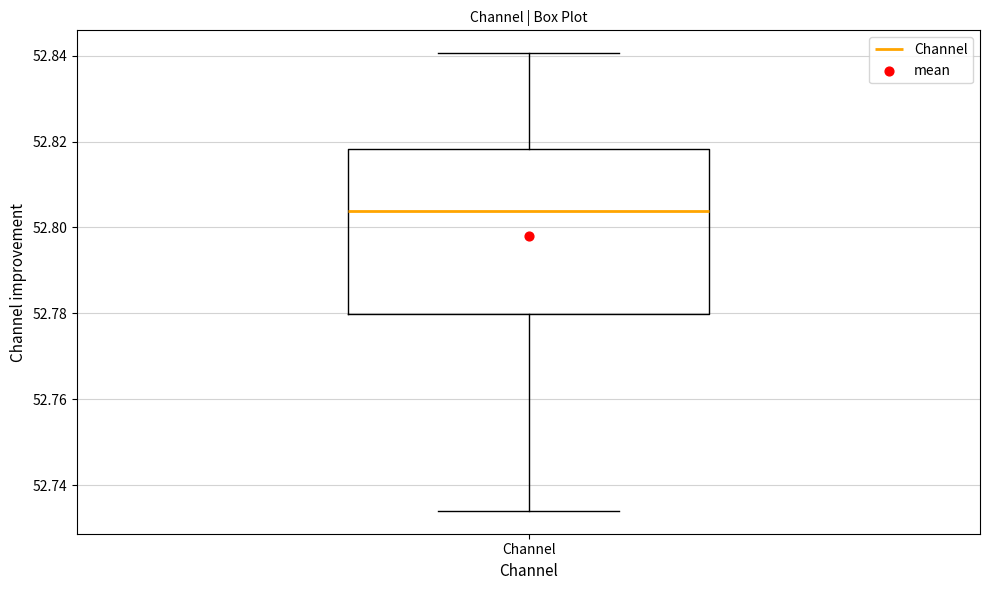

Read this box plot against the y-axis: the position of the median line, the range covered by the box, and the ends of both whiskers. The values are not printed on the chart, so give them approximately, as read against the axis.

median 52.804, box 52.780 to 52.818, whiskers 52.734 to 52.840